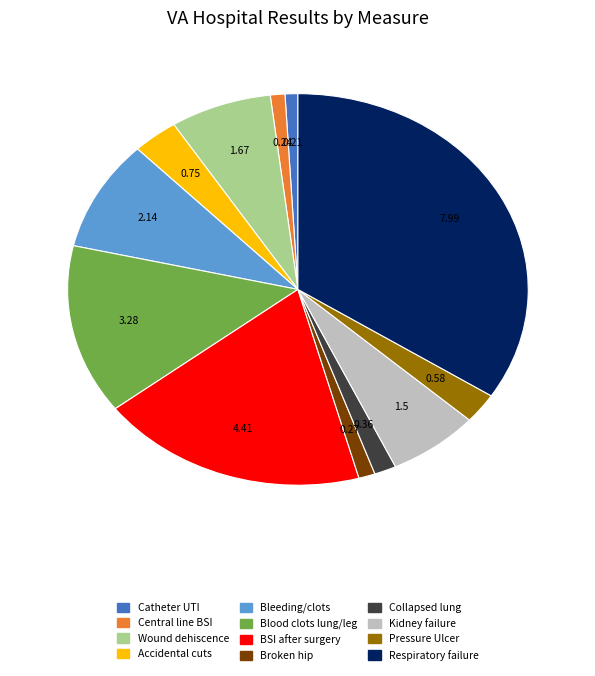

Does any single category account for the majority?

No